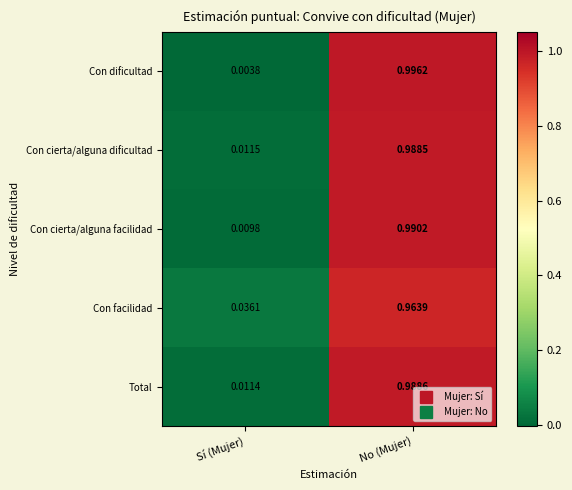

Which category has the lowest value across all series?

Sí (Mujer)